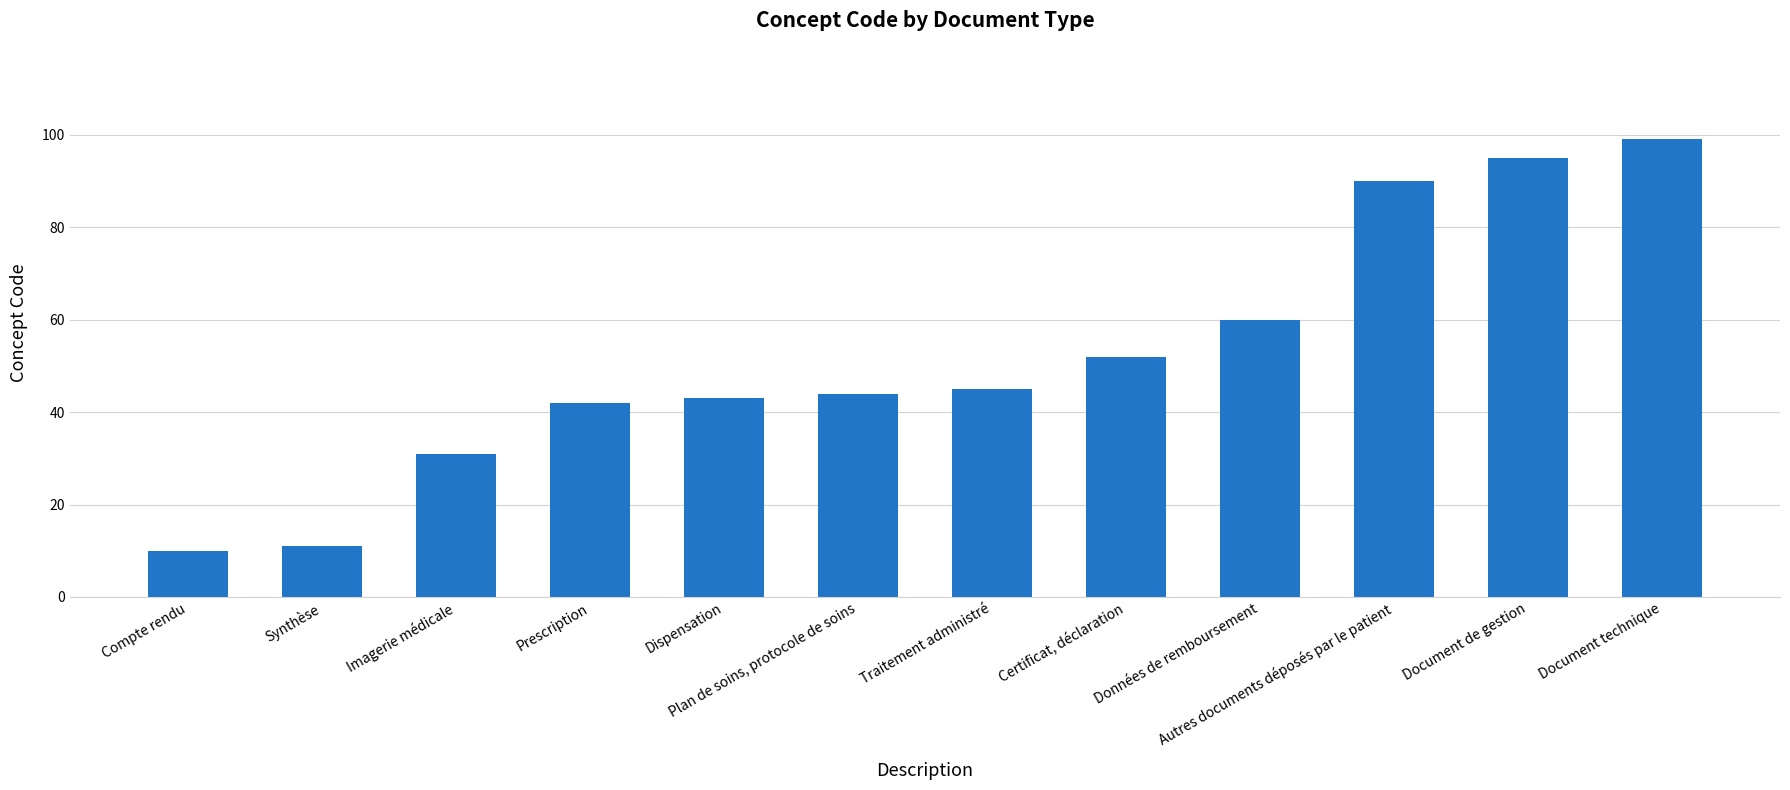

List the labels in order of value, largest first.

Document technique, Document de gestion, Autres documents déposés par le patient, Données de remboursement, Certificat, déclaration, Traitement administré, Plan de soins, protocole de soins, Dispensation, Prescription, Imagerie médicale, Synthèse, Compte rendu